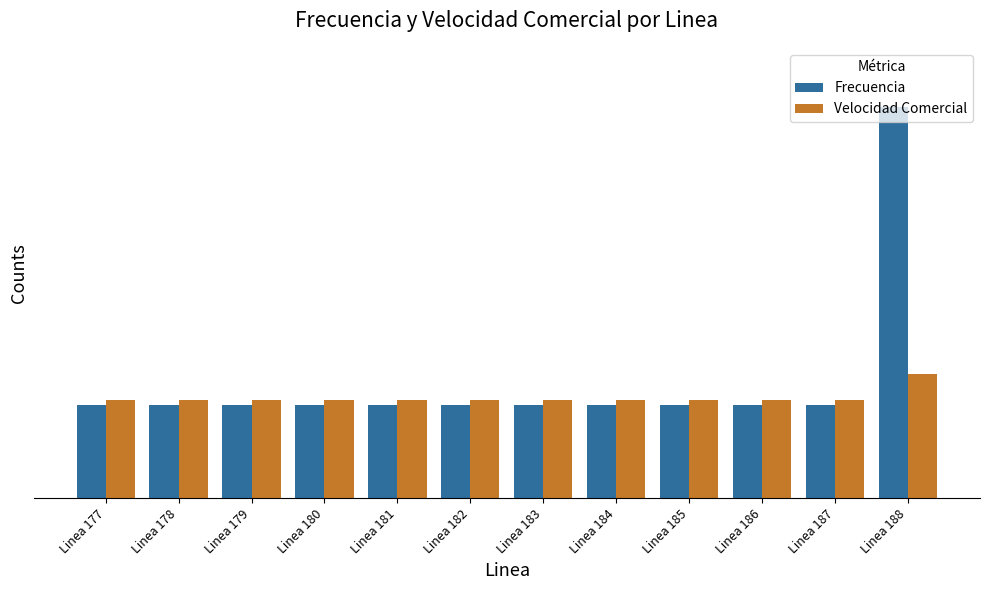

True or false: Frecuencia has a value of 64.5 at Linea 188.

True